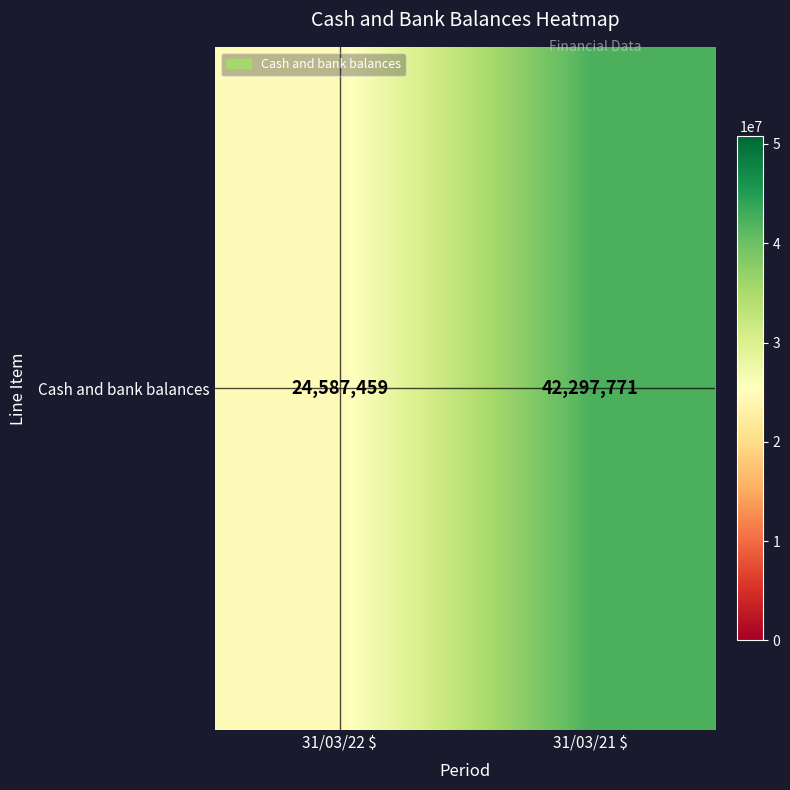

Count the values in the range 24587459 to 42297771.

2